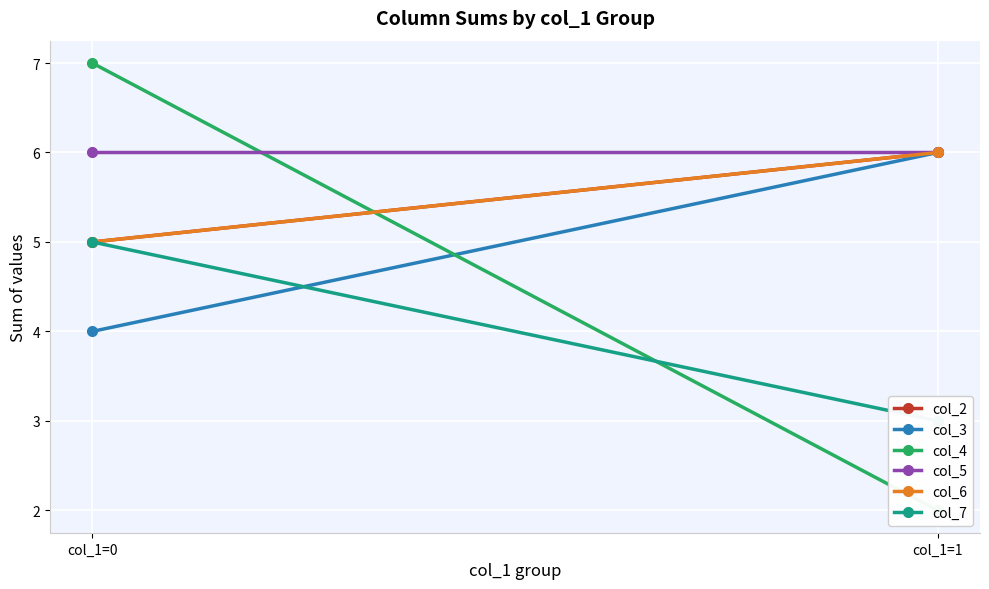

How many lines are shown in the chart?

6